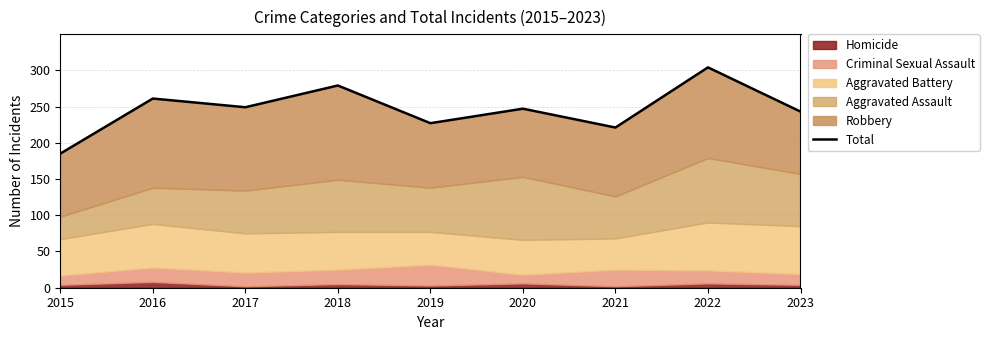

True or false: the data has more than 2 interior local peaks.

True